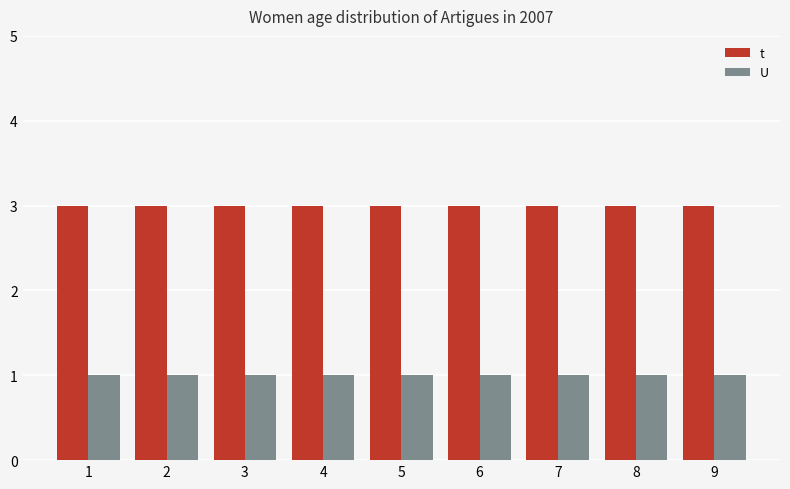

What is the smallest value displayed?

1